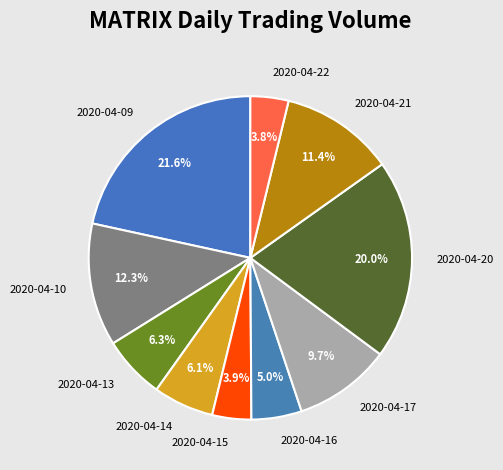

Combined, do 2020-04-13 and 2020-04-14 account for over 50%?

No